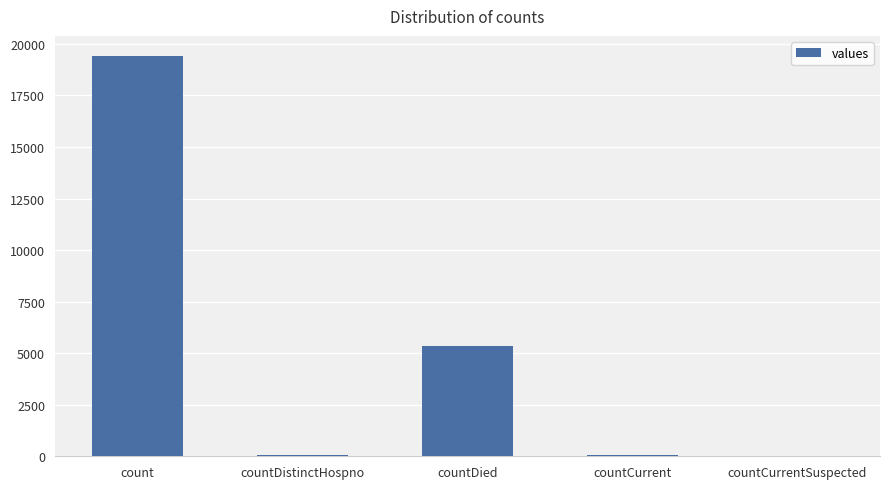

Which label corresponds to the largest value in the chart?

count